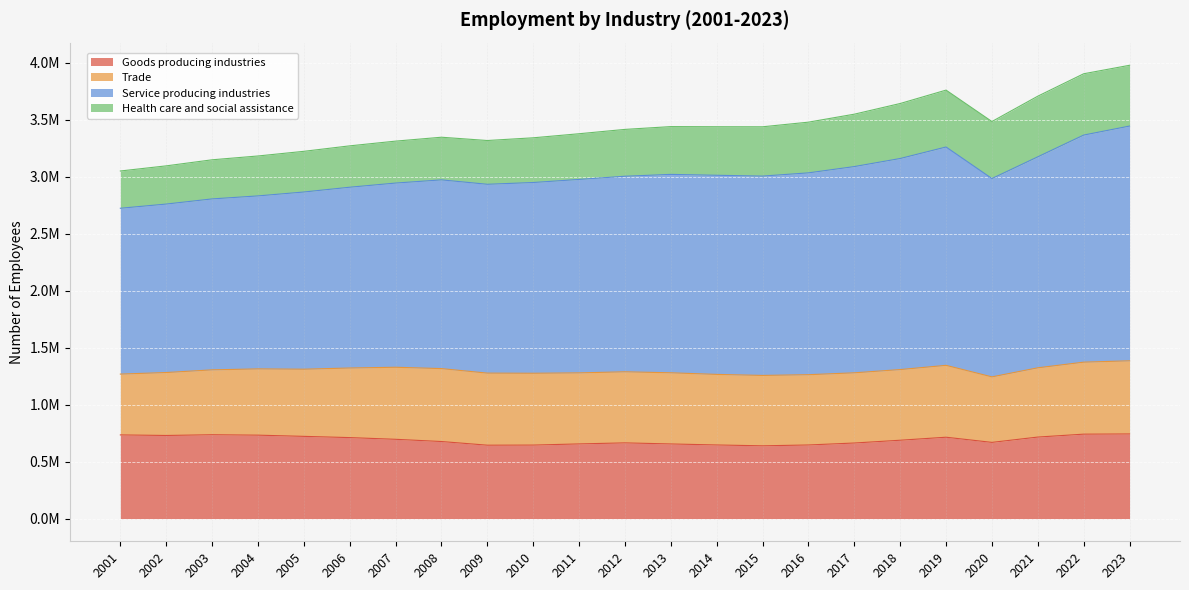

What is the difference between the Service producing industries values at 2010 and 2007?

29158